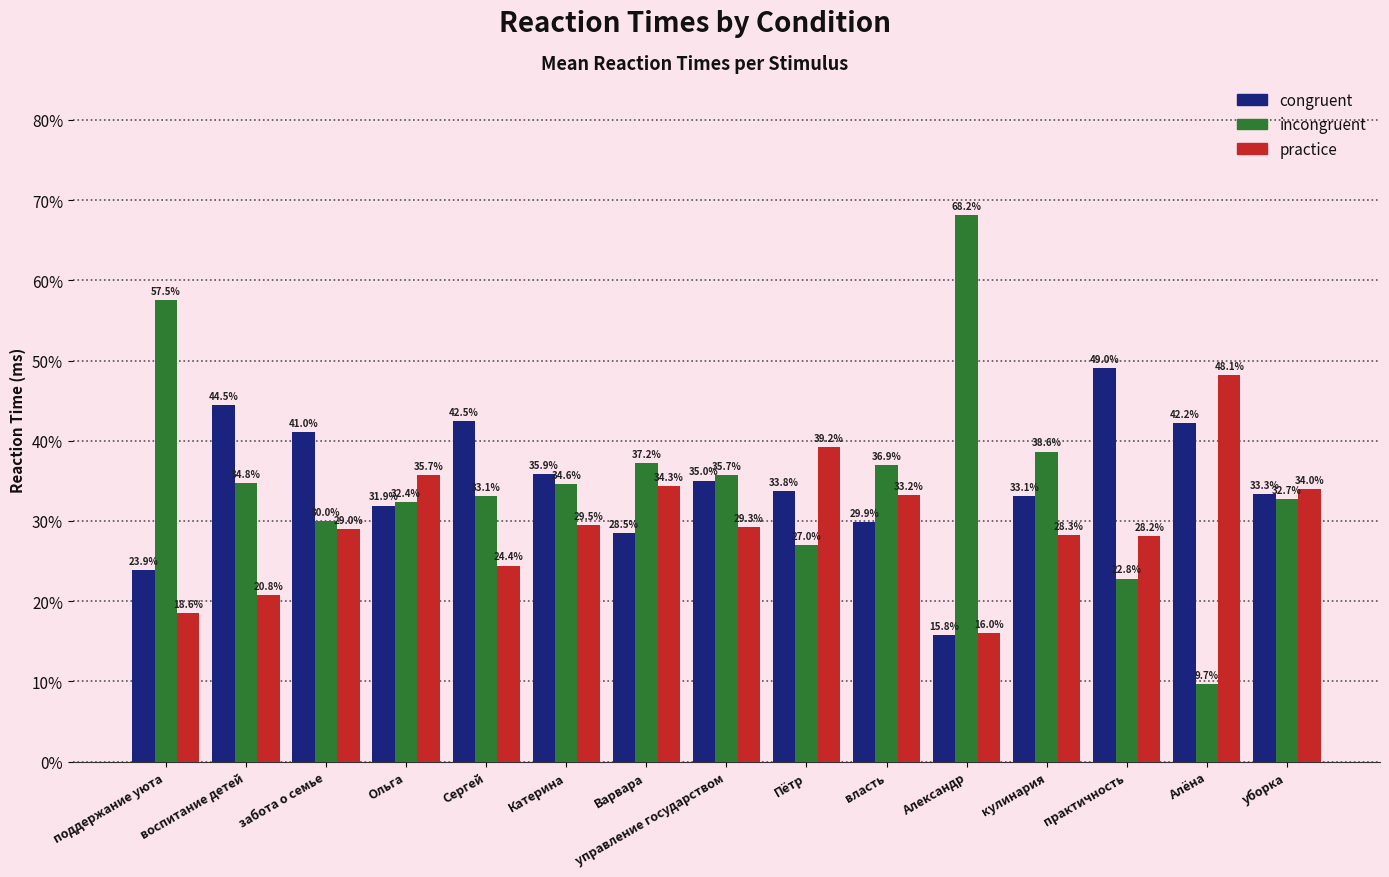

Which series has the widest spread of values?

incongruent